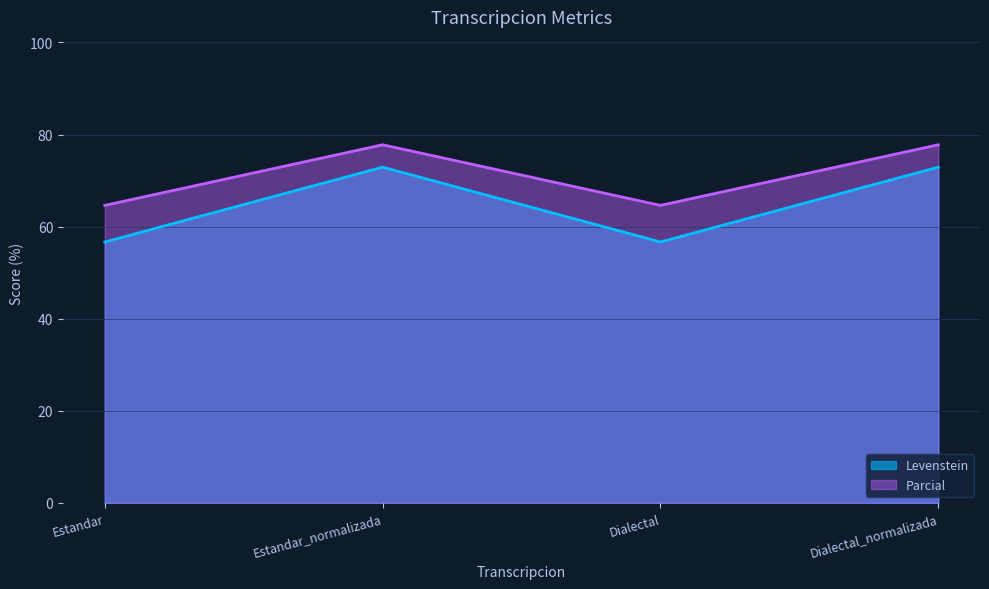

How many values in the Parcial series are below 77?

2